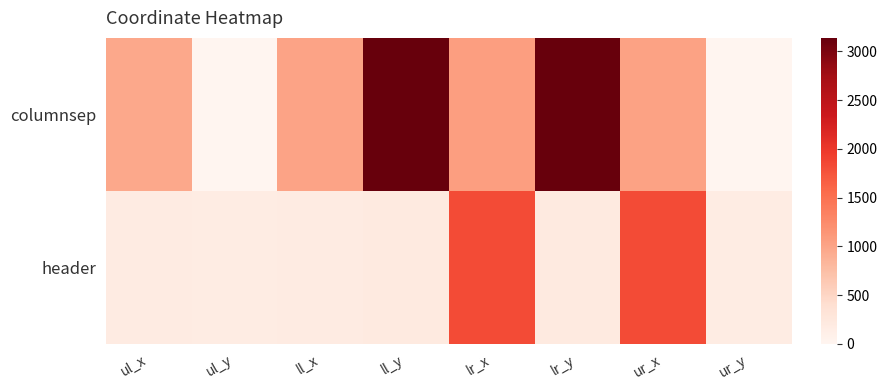

What is the total value across all series at ll_y?

3343